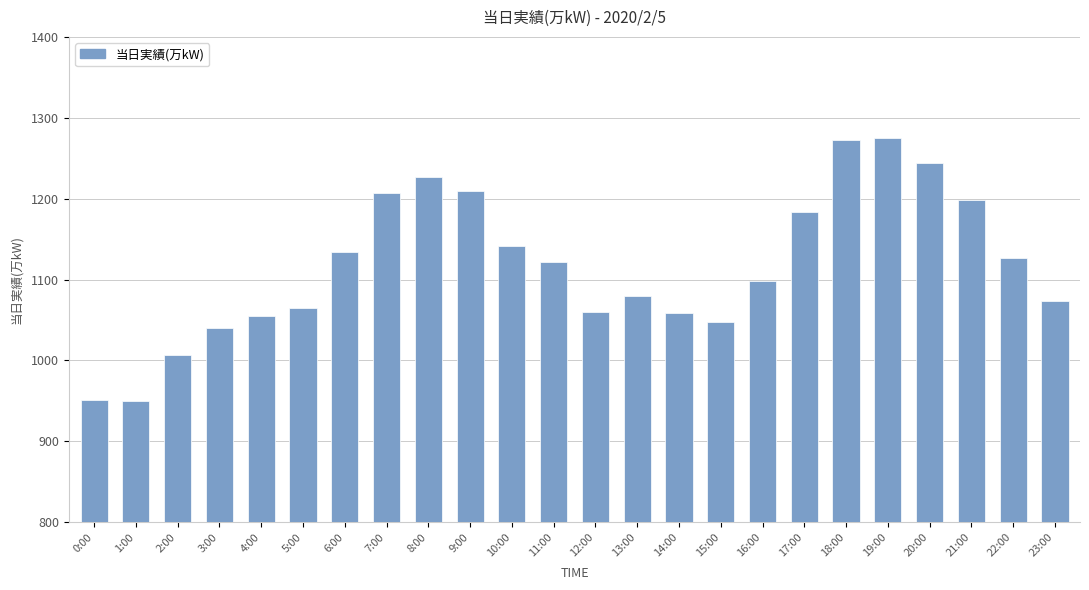

What is the sum of the values at 19:00 and 11:00?

2397